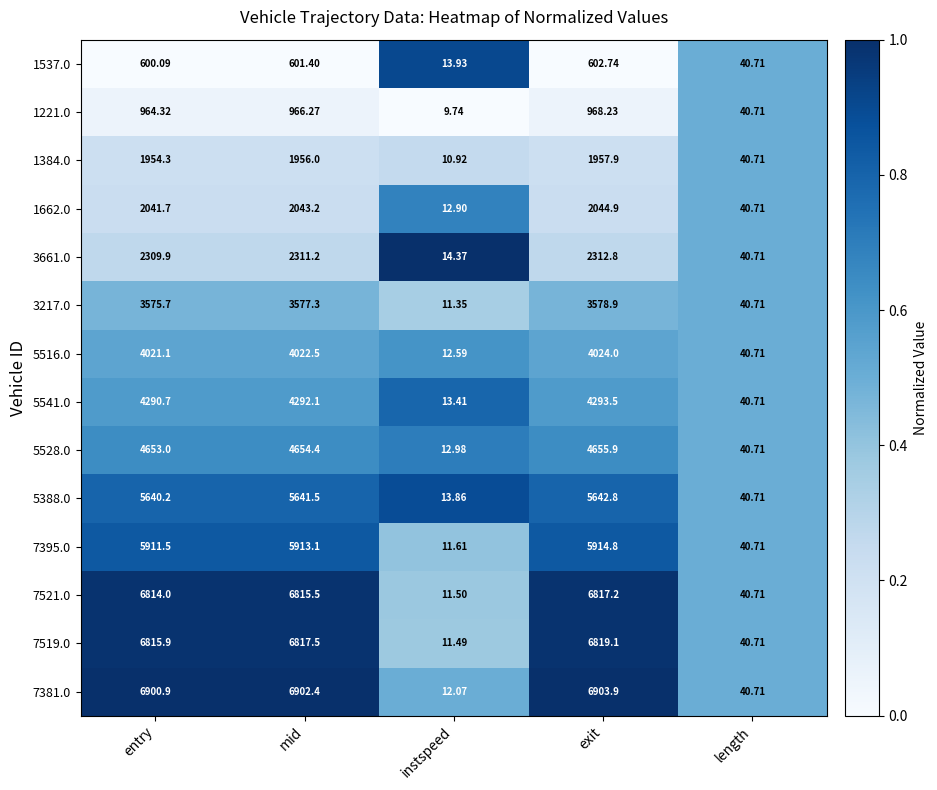

Which series has the widest spread of values?

7381.0